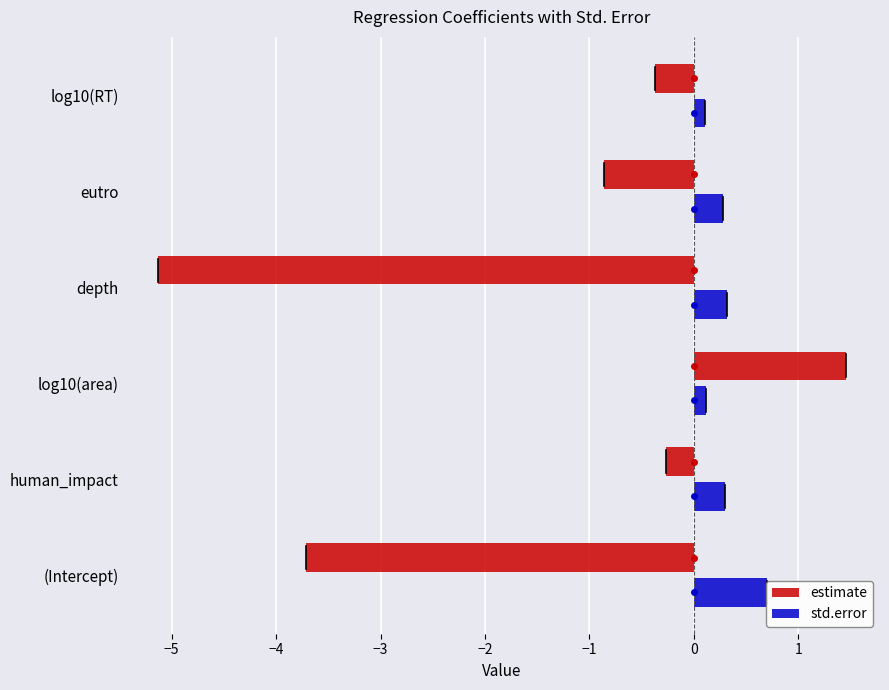

What is the value of the estimate bar at the 1st from the left?

-3.7